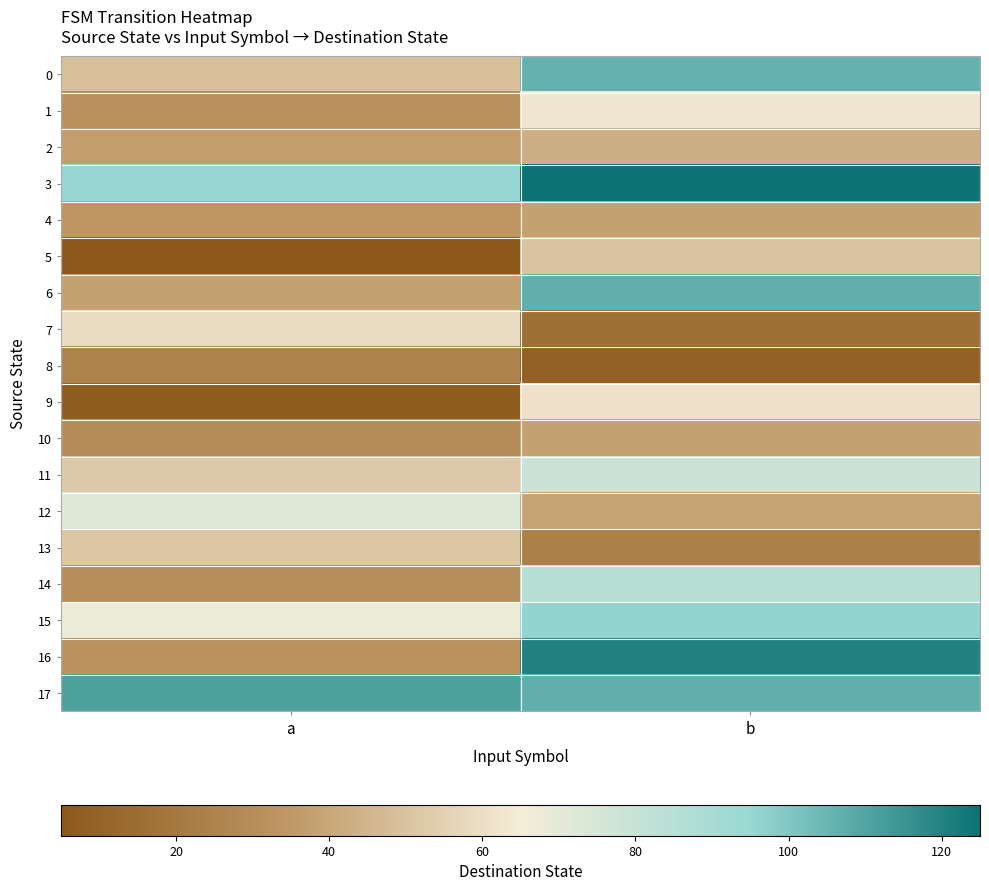

Reading left to right, transcribe all the data shown in this chart.

0: a=49	b=106
1: a=31	b=63
2: a=37	b=43
3: a=95	b=125
4: a=34	b=38
5: a=5	b=50
6: a=38	b=107
7: a=59	b=16
8: a=25	b=9
9: a=7	b=61
10: a=29	b=38
11: a=52	b=79
12: a=72	b=39
13: a=51	b=24
14: a=30	b=85
15: a=68	b=96
16: a=32	b=120
17: a=111	b=107